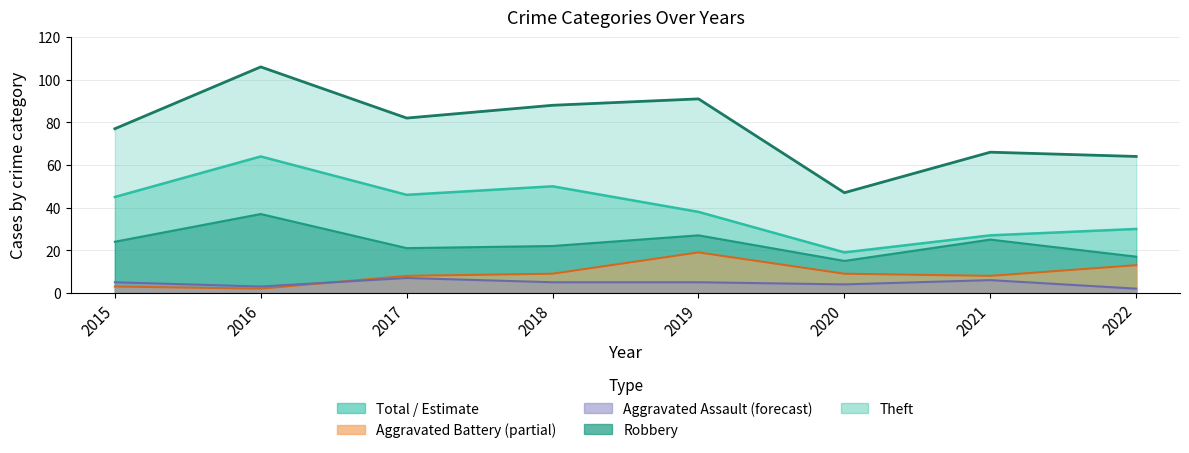

Reading left to right, transcribe all the data shown in this chart.

Theft: 2015=45	2016=64	2017=46	2018=50	2019=38	2020=19	2021=27	2022=30
Robbery: 2015=24	2016=37	2017=21	2018=22	2019=27	2020=15	2021=25	2022=17
Aggravated Battery: 2015=3	2016=2	2017=8	2018=9	2019=19	2020=9	2021=8	2022=13
Aggravated Assault: 2015=5	2016=3	2017=7	2018=5	2019=5	2020=4	2021=6	2022=2
Total: 2015=77	2016=106	2017=82	2018=88	2019=91	2020=47	2021=66	2022=64